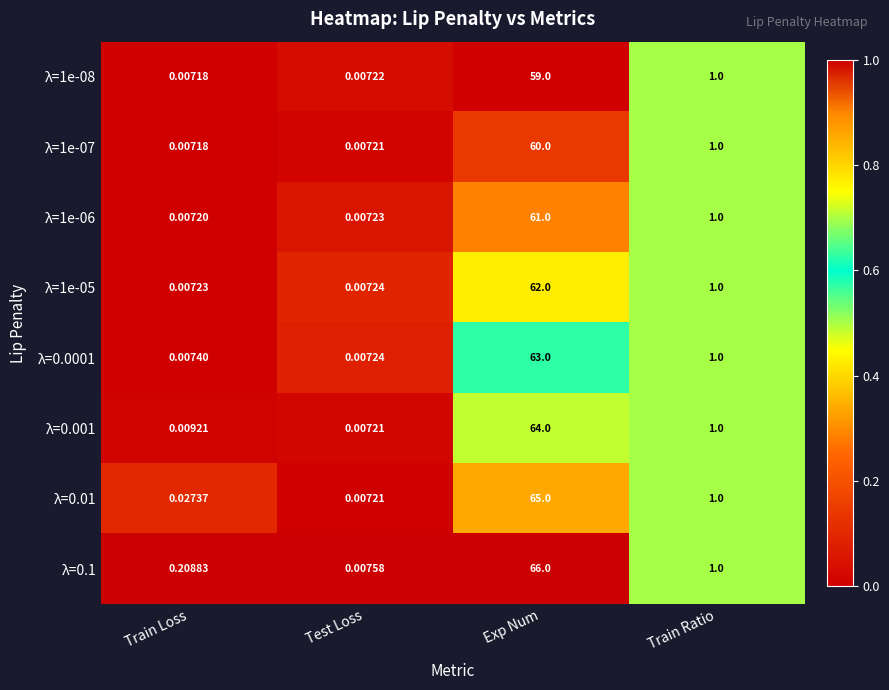

Which category has the lowest value in the λ=0.001 series?

Test Loss